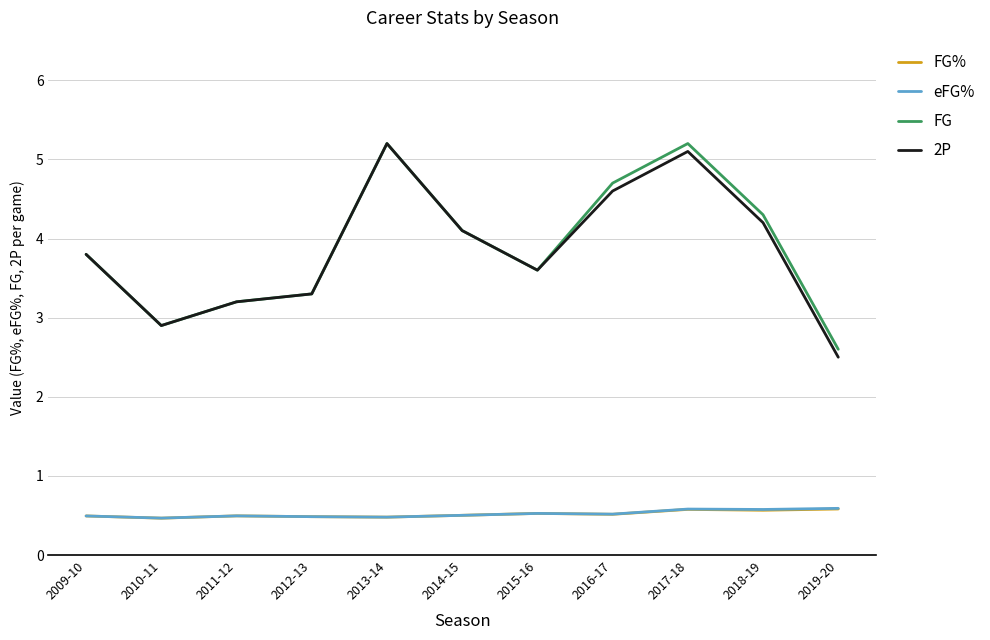

True or false: eFG% and 2P cross at least once.

False